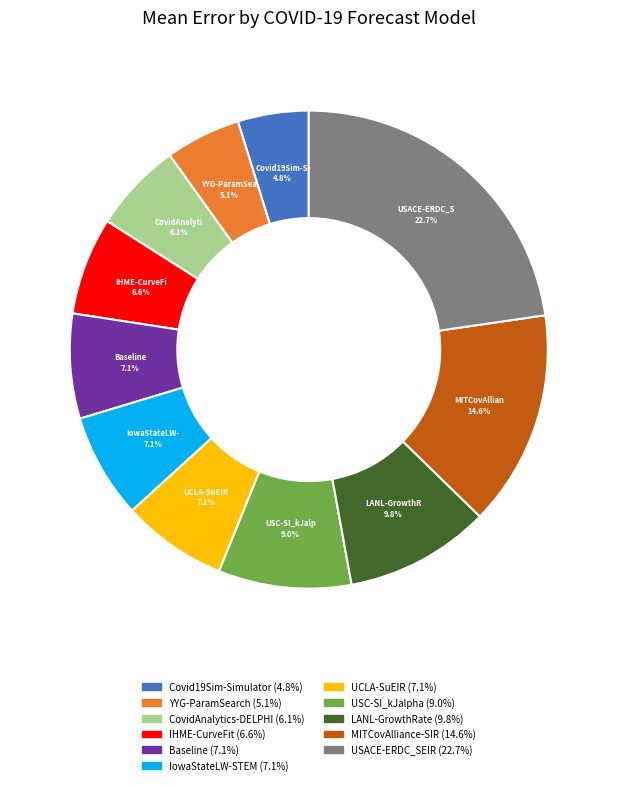

Is there any slice that represents more than half of the pie?

No